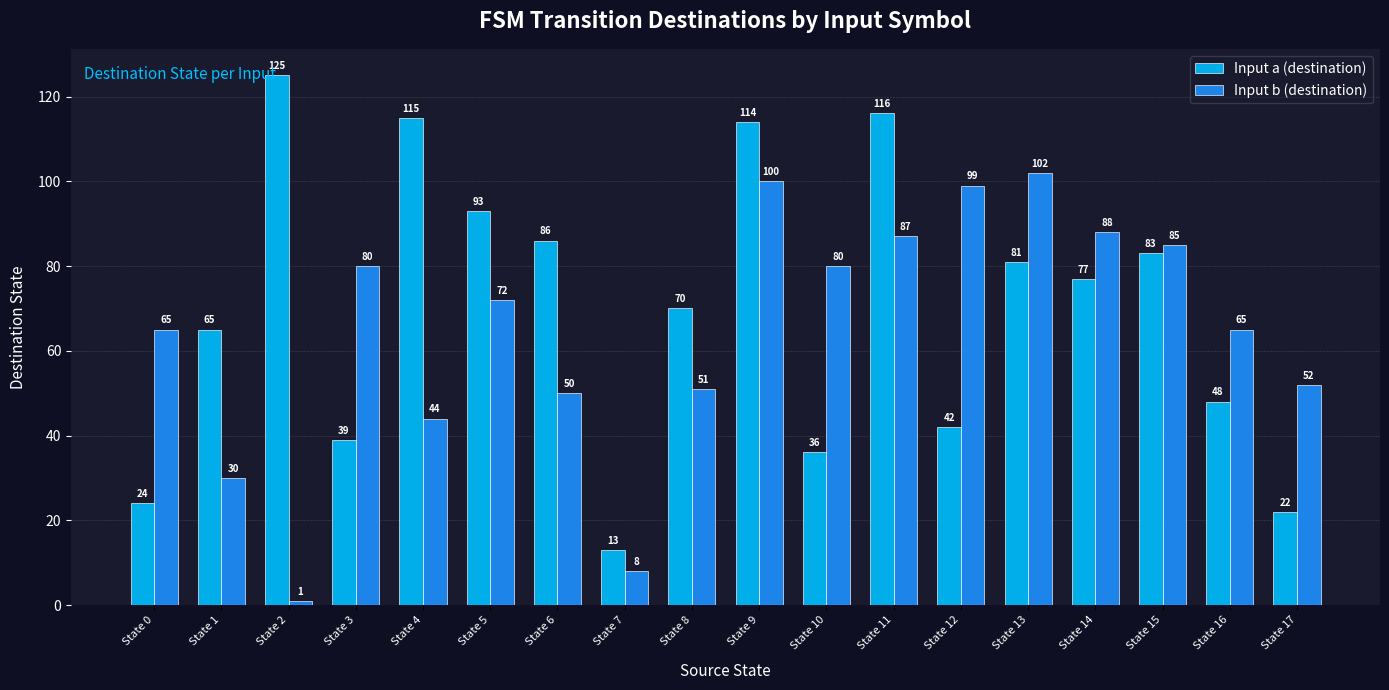

Reading left to right, transcribe all the data shown in this chart.

Input a (destination): 24	65	125	39	115	93	86	13	70	114	36	116	42	81	77	83	48	22
Input b (destination): 65	30	1	80	44	72	50	8	51	100	80	87	99	102	88	85	65	52